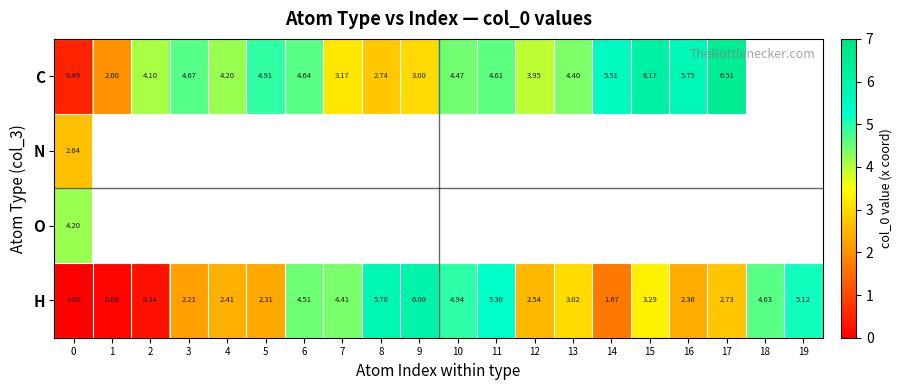

What is the difference between the second highest and second lowest values in the H series?

5.7